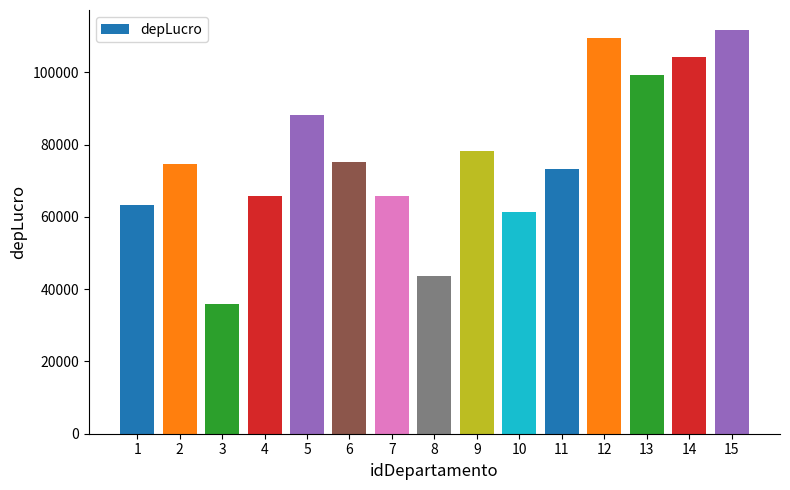

How many bars are there in total?

15